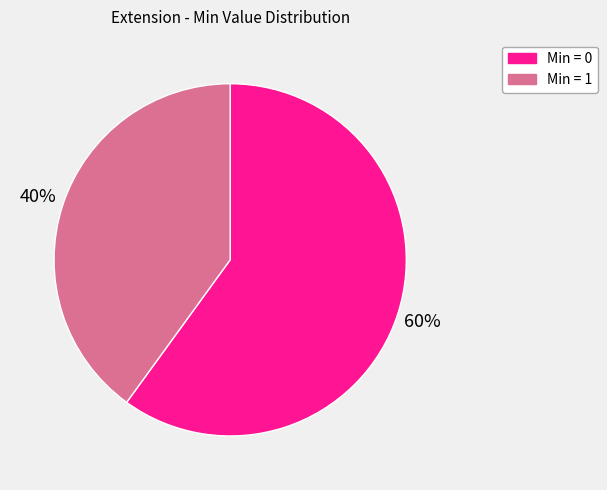

Between Min = 1 and Min = 0, which is larger?

Min = 0